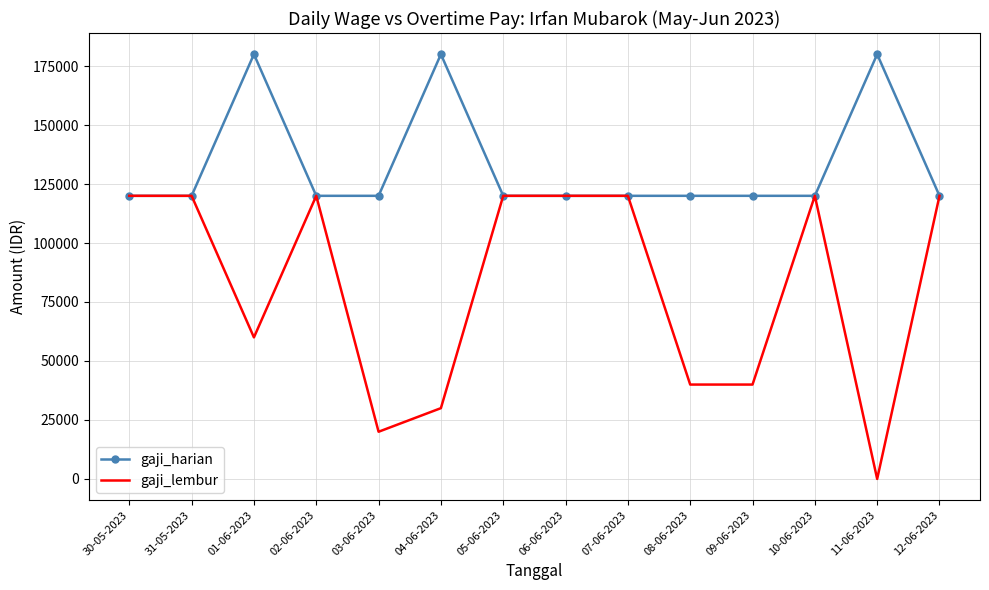

What are all the series names shown in the legend?

gaji_harian, gaji_lembur